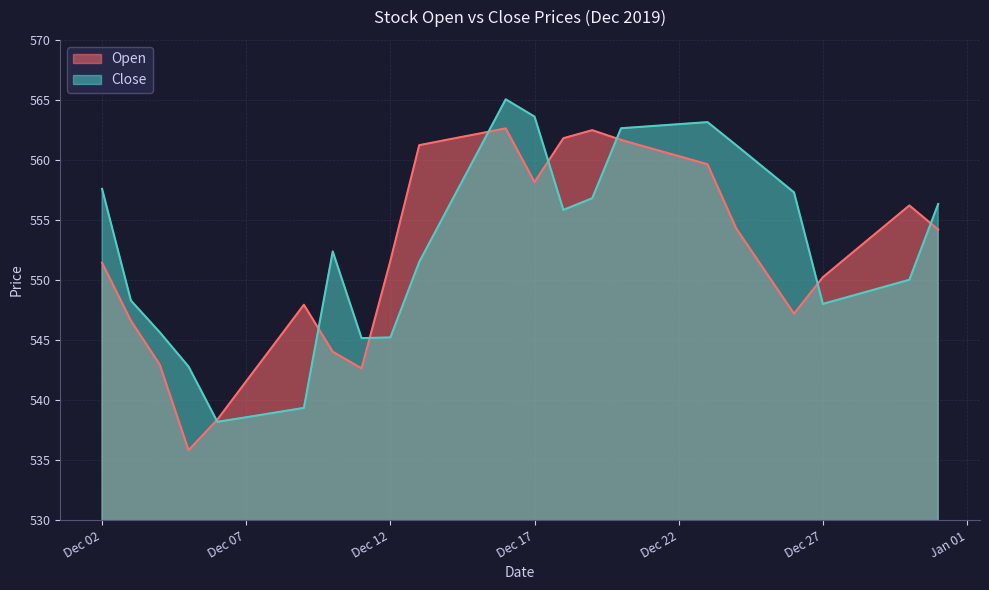

What are all the series names shown in the legend?

Open, Close